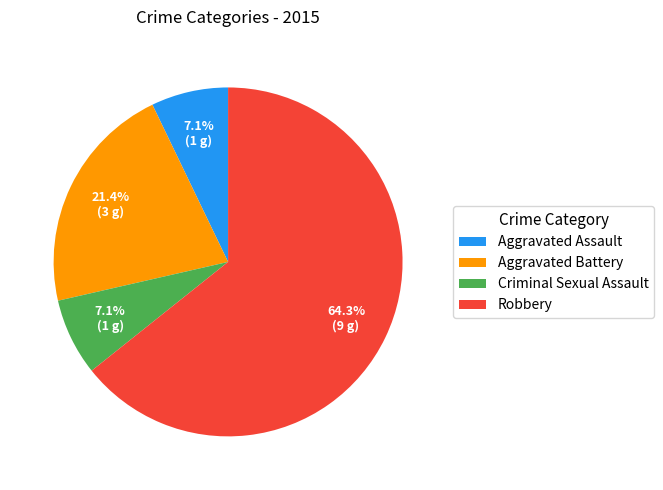

To the nearest percent, what is the average slice percentage?

25%